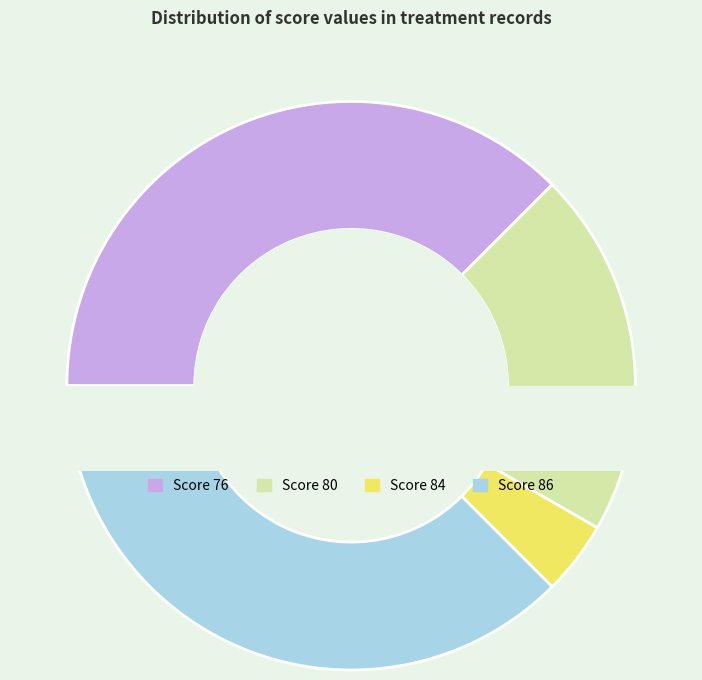

To the nearest percent, what percentage of the pie is 80?

21%